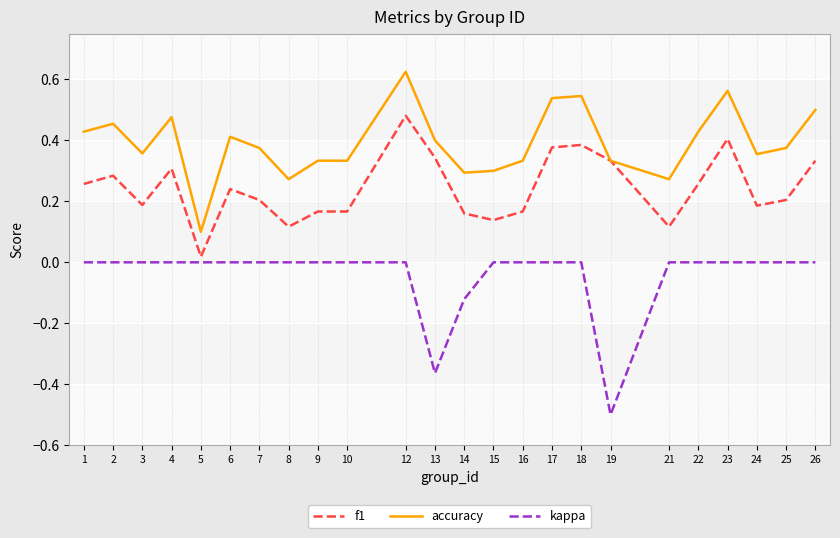

Rank the series at 8 from lowest to highest value.

kappa, f1, accuracy